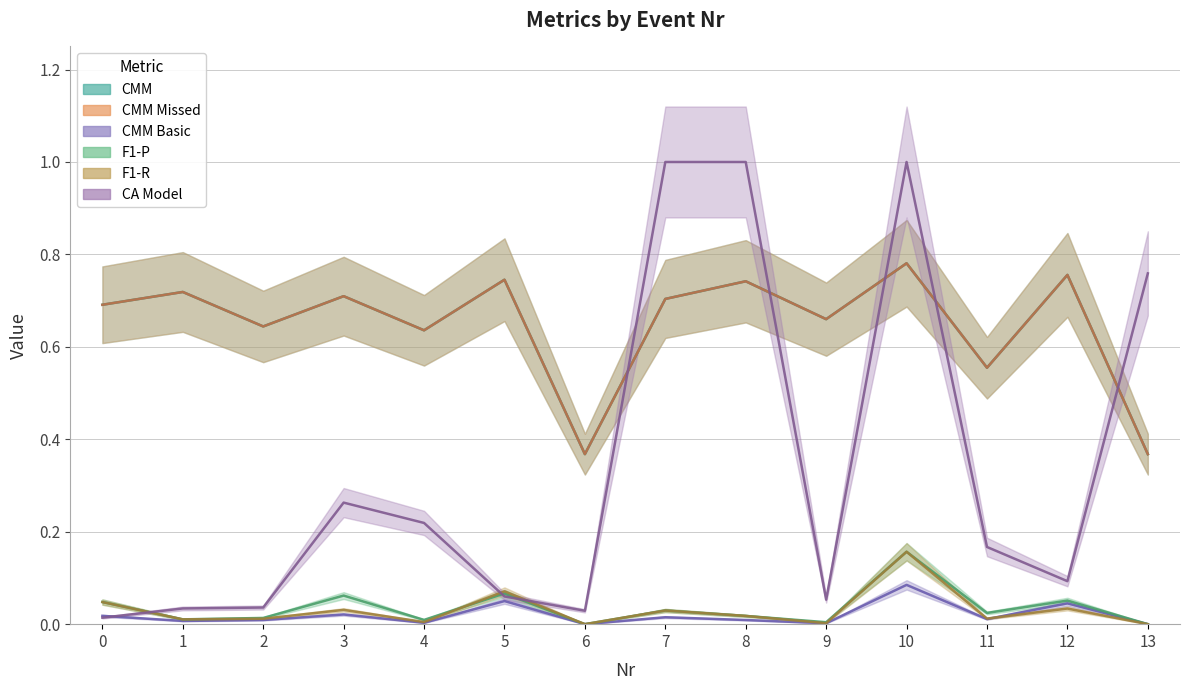

Which series has the largest total across all categories?

CMM